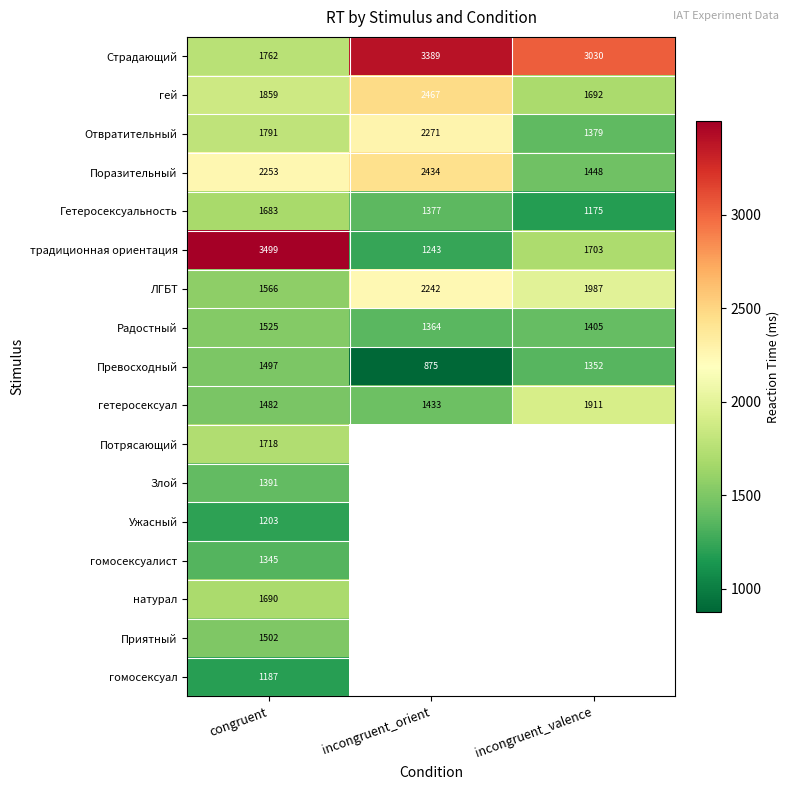

True or false: Поразительный has a value of 2434 at incongruent_orient.

True